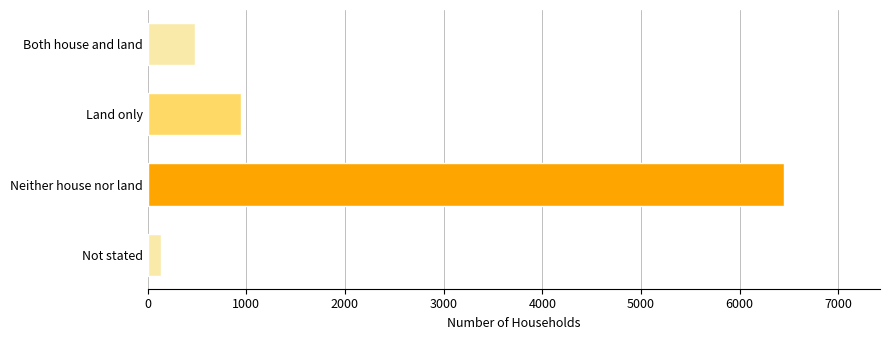

At which category does the chart reach its minimum across all series?

Not stated